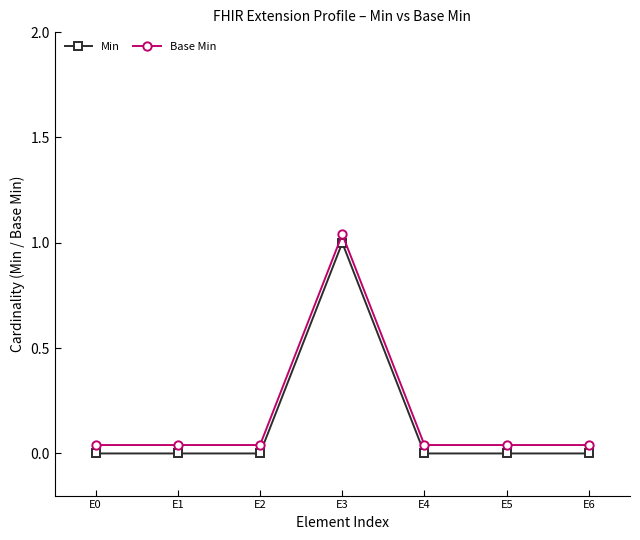

At how many categories does at least one series exceed 0?

7